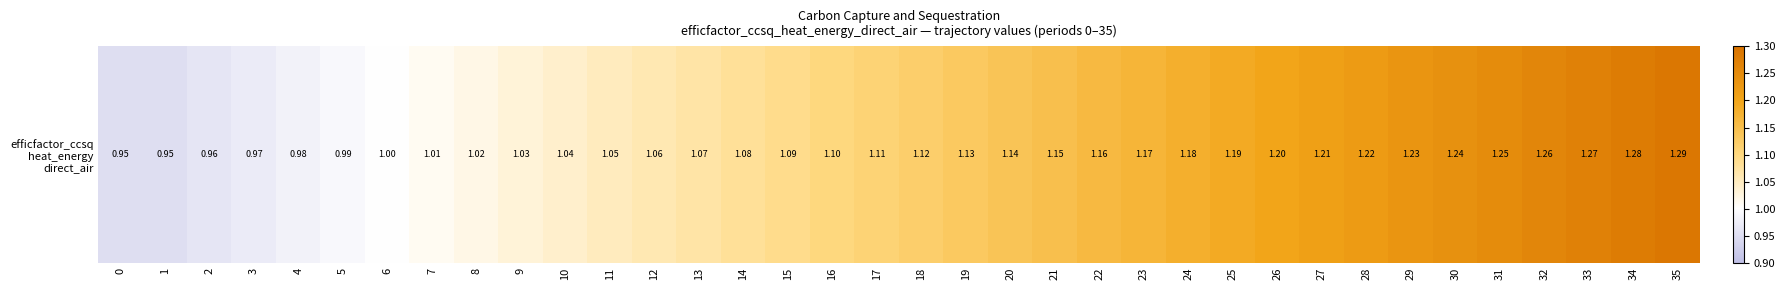

What is the greatest value displayed?

1.3